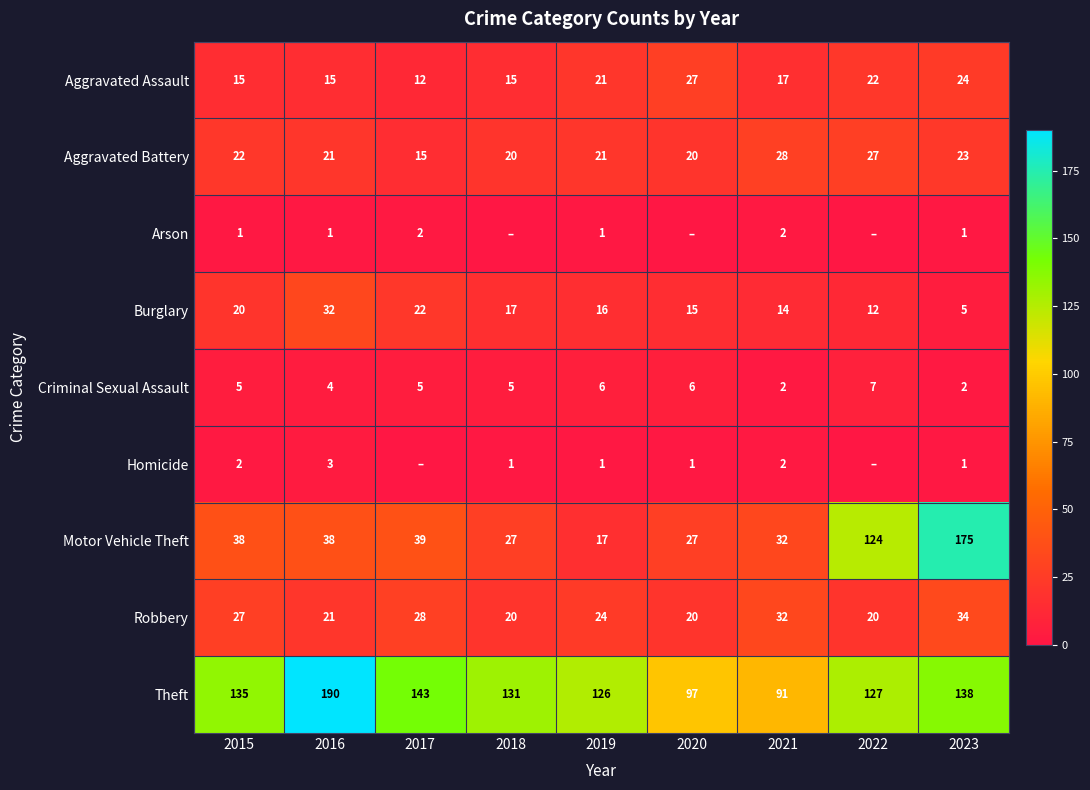

What is the difference between the maximum and minimum values in the Criminal Sexual Assault series?

5